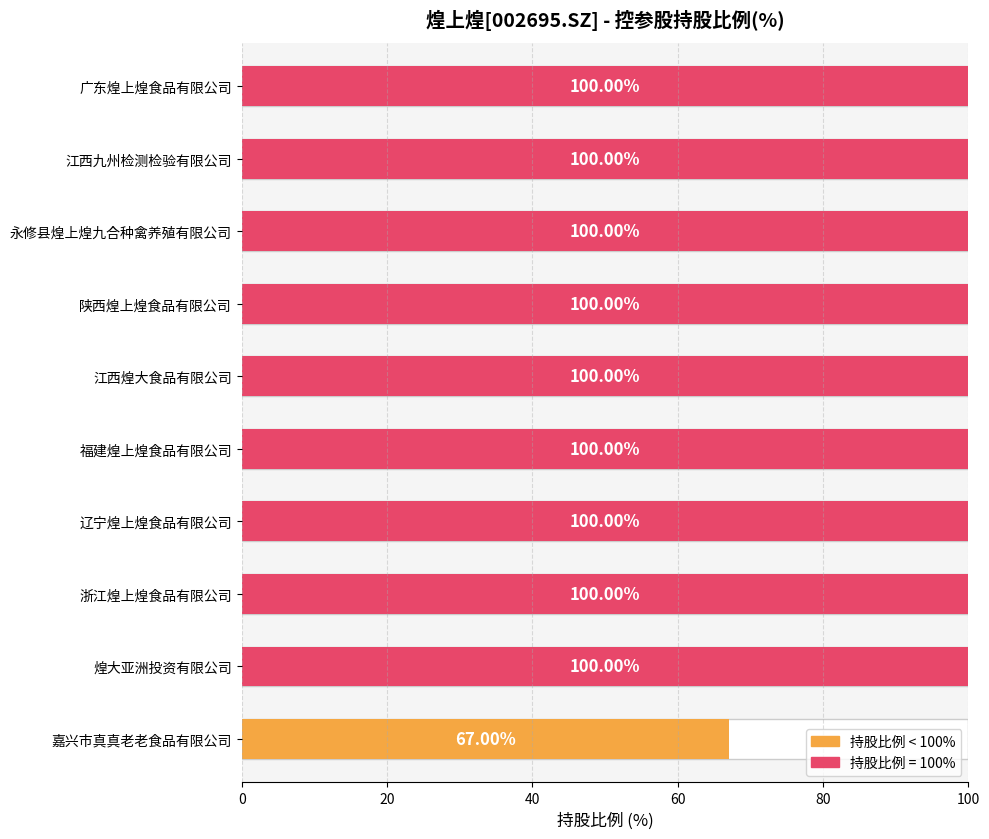

True or false: the data shows 22 at 江西九州检测检验有限公司.

False